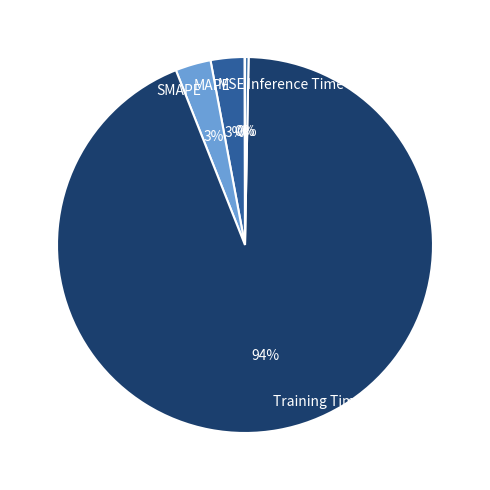

Does SMAPE account for over 50% of the chart?

No